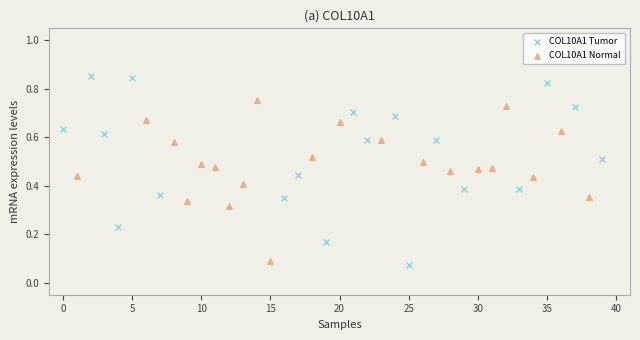

Which series contains the highest Y value?

COL10A1 Tumor